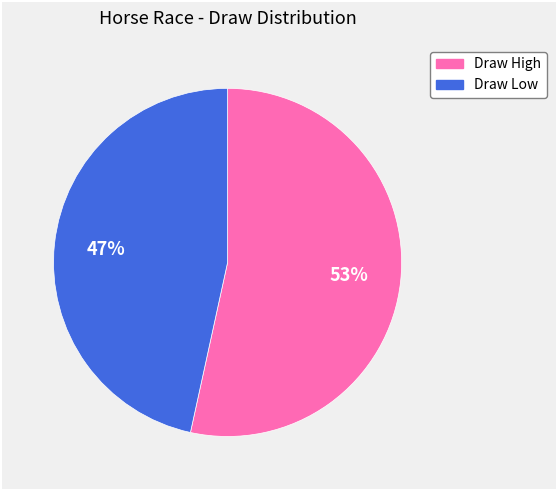

Does any single category account for the majority?

Yes